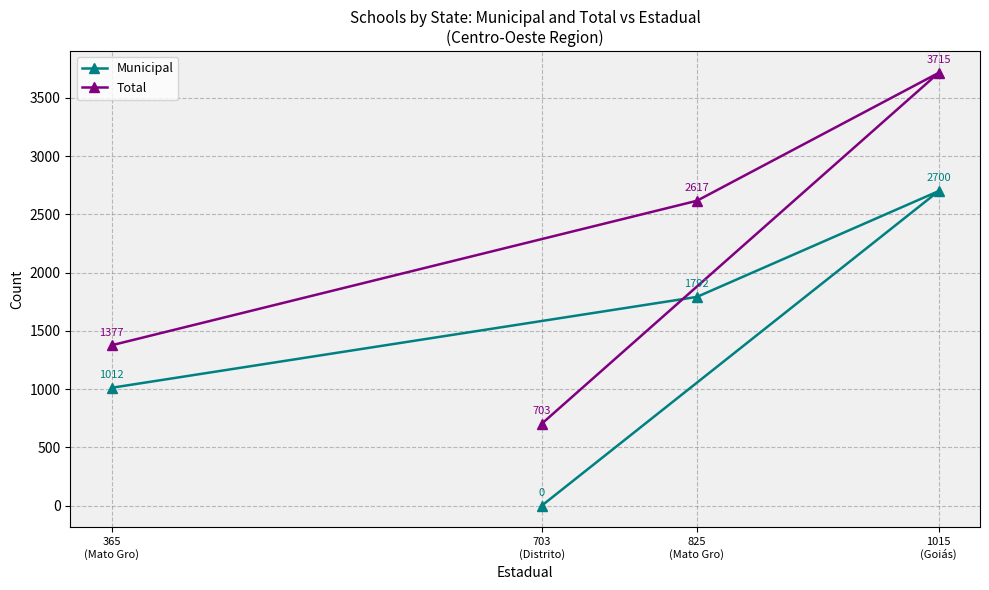

True or false: Municipal and Total cross at least once.

False